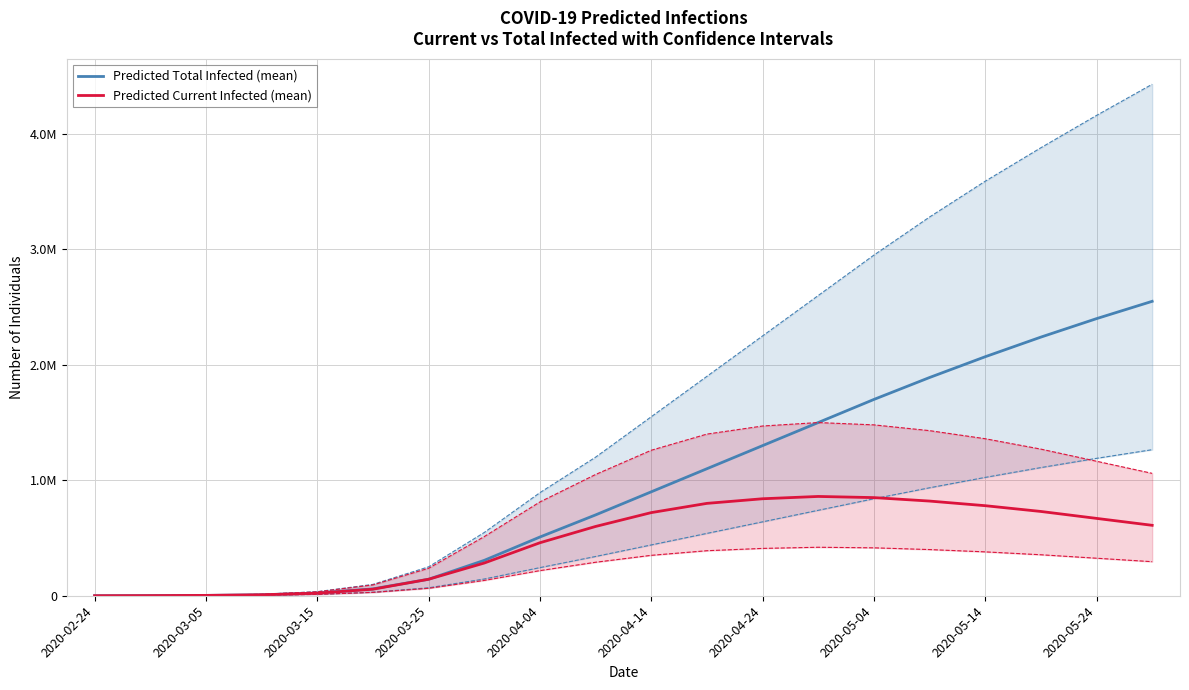

True or false: Predicted Current Infected (mean) and Predicted Total Infected (mean) intersect in this chart.

False